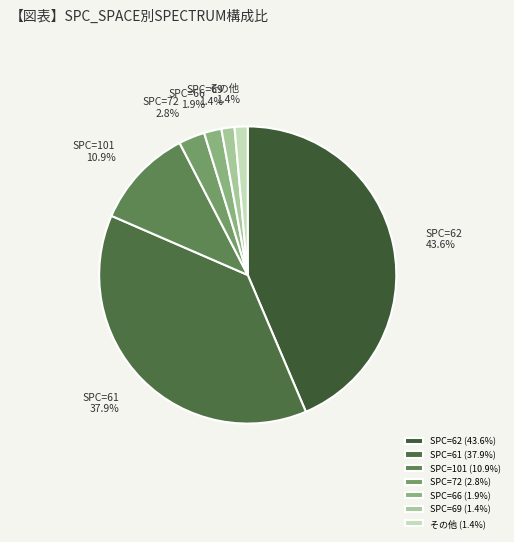

How many segments does this pie chart have?

7